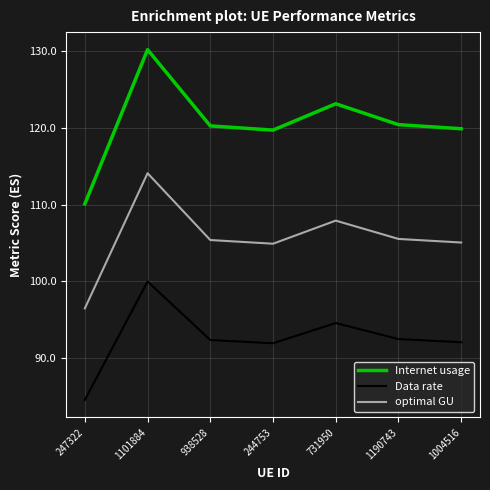

What is the average value of the optimal GU series?

105.6